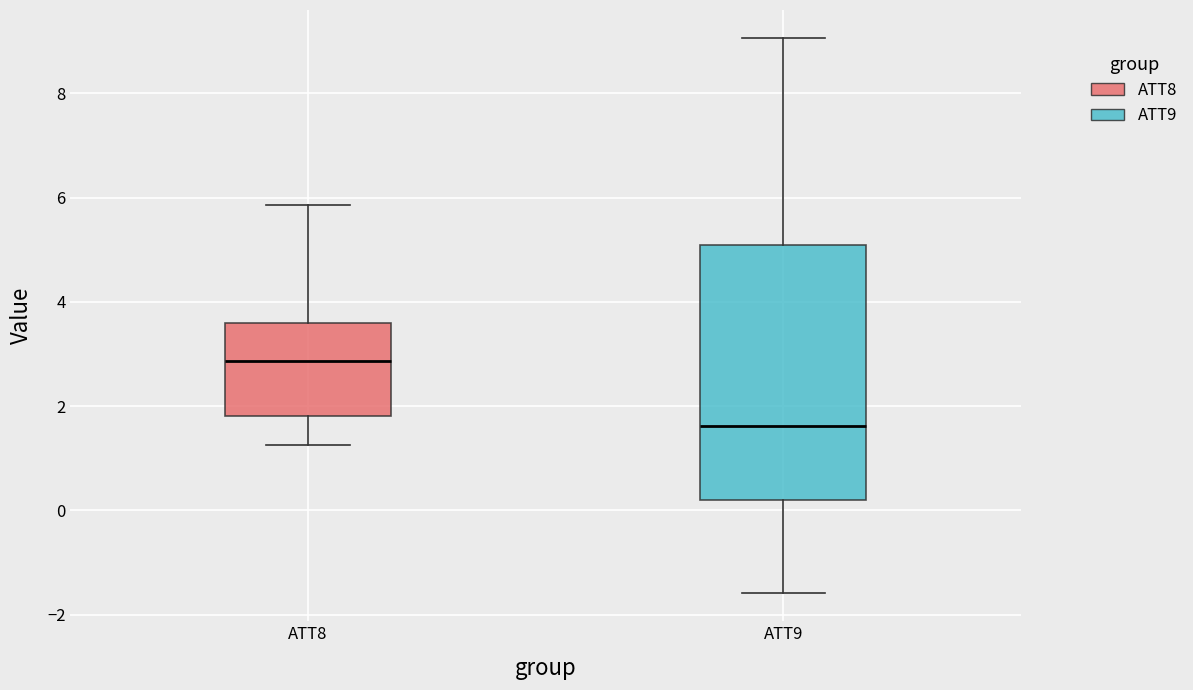

Reading left to right, read every box against the y-axis: the position of its median line, the range the box covers, and the ends of its whiskers. The values are not printed on the chart, so give them approximately, as read against the axis.

ATT8: median 2.8, box 1.8 to 3.6, whiskers 1.2 to 5.8
ATT9: median 1.6, box 0.2 to 5.0, whiskers -1.6 to 9.0